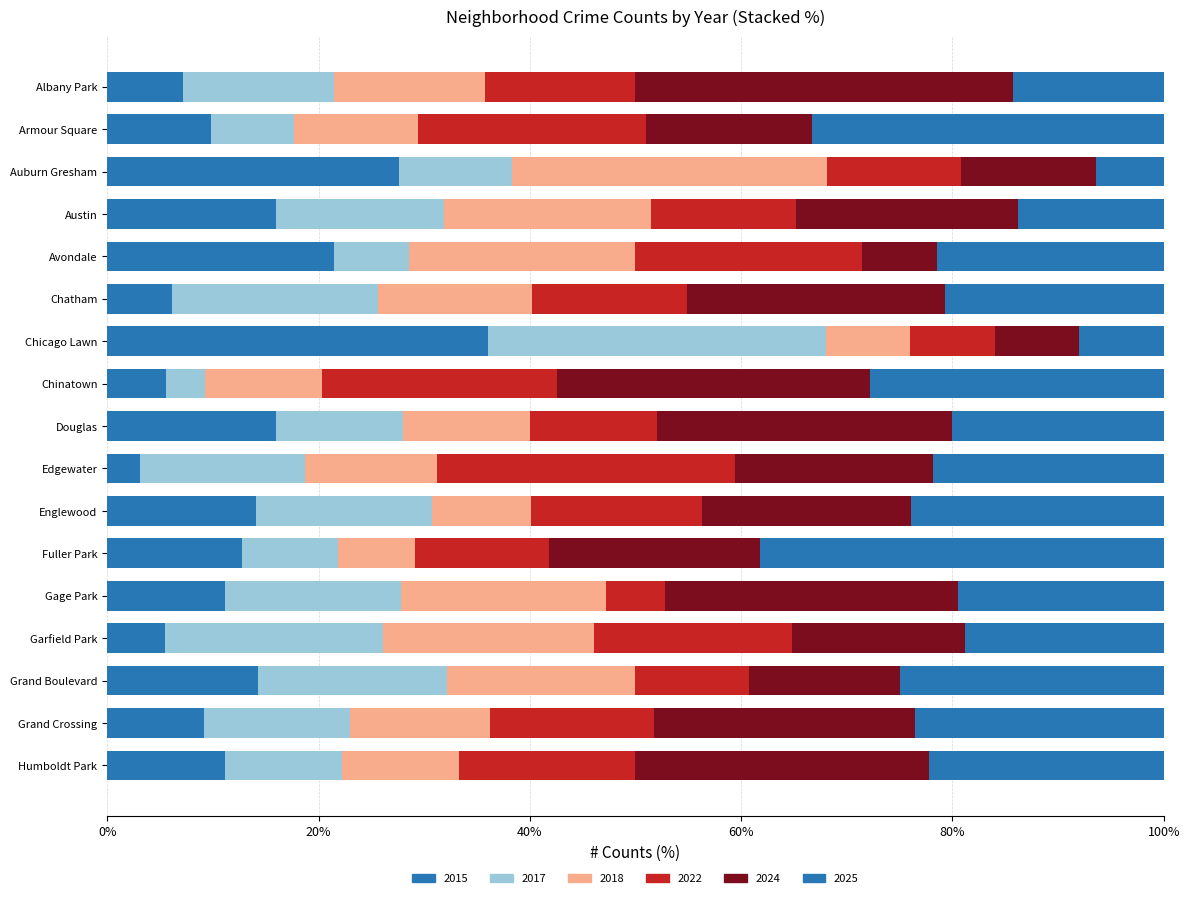

What is the total value across all series at Grand Boulevard?

28